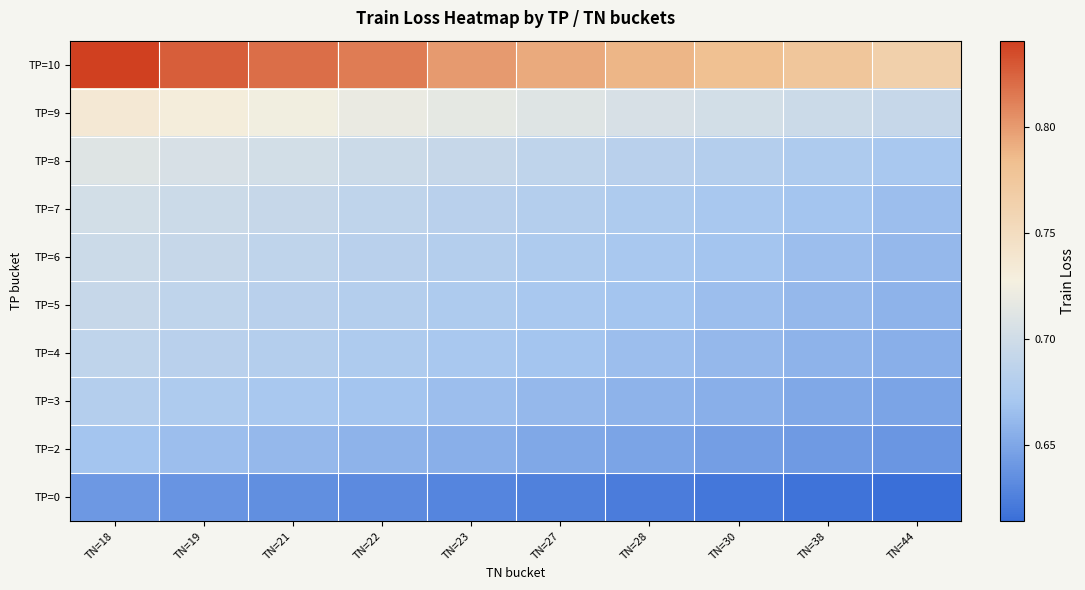

Reading right to left, list all the values displayed in this chart.

TP=10: TN=44=0.8	TN=38=0.8	TN=30=0.8	TN=28=0.8	TN=27=0.8	TN=23=0.8	TN=22=0.8	TN=21=0.8	TN=19=0.8	TN=18=0.8
TP=9: TN=44=0.7	TN=38=0.7	TN=30=0.7	TN=28=0.7	TN=27=0.7	TN=23=0.7	TN=22=0.7	TN=21=0.7	TN=19=0.7	TN=18=0.7
TP=8: TN=44=0.7	TN=38=0.7	TN=30=0.7	TN=28=0.7	TN=27=0.7	TN=23=0.7	TN=22=0.7	TN=21=0.7	TN=19=0.7	TN=18=0.7
TP=7: TN=44=0.7	TN=38=0.7	TN=30=0.7	TN=28=0.7	TN=27=0.7	TN=23=0.7	TN=22=0.7	TN=21=0.7	TN=19=0.7	TN=18=0.7
TP=6: TN=44=0.7	TN=38=0.7	TN=30=0.7	TN=28=0.7	TN=27=0.7	TN=23=0.7	TN=22=0.7	TN=21=0.7	TN=19=0.7	TN=18=0.7
TP=5: TN=44=0.7	TN=38=0.7	TN=30=0.7	TN=28=0.7	TN=27=0.7	TN=23=0.7	TN=22=0.7	TN=21=0.7	TN=19=0.7	TN=18=0.7
TP=4: TN=44=0.7	TN=38=0.7	TN=30=0.7	TN=28=0.7	TN=27=0.7	TN=23=0.7	TN=22=0.7	TN=21=0.7	TN=19=0.7	TN=18=0.7
TP=3: TN=44=0.6	TN=38=0.7	TN=30=0.7	TN=28=0.7	TN=27=0.7	TN=23=0.7	TN=22=0.7	TN=21=0.7	TN=19=0.7	TN=18=0.7
TP=2: TN=44=0.6	TN=38=0.6	TN=30=0.6	TN=28=0.6	TN=27=0.7	TN=23=0.7	TN=22=0.7	TN=21=0.7	TN=19=0.7	TN=18=0.7
TP=0: TN=44=0.6	TN=38=0.6	TN=30=0.6	TN=28=0.6	TN=27=0.6	TN=23=0.6	TN=22=0.6	TN=21=0.6	TN=19=0.6	TN=18=0.6